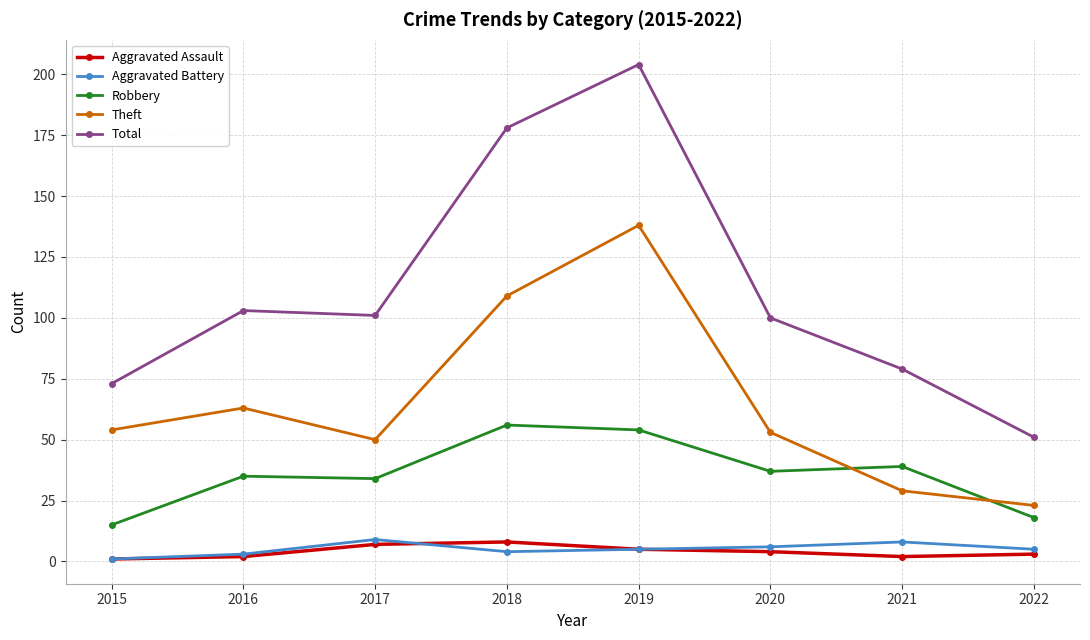

Is it true that Aggravated Battery equals 8 at 2021?

True